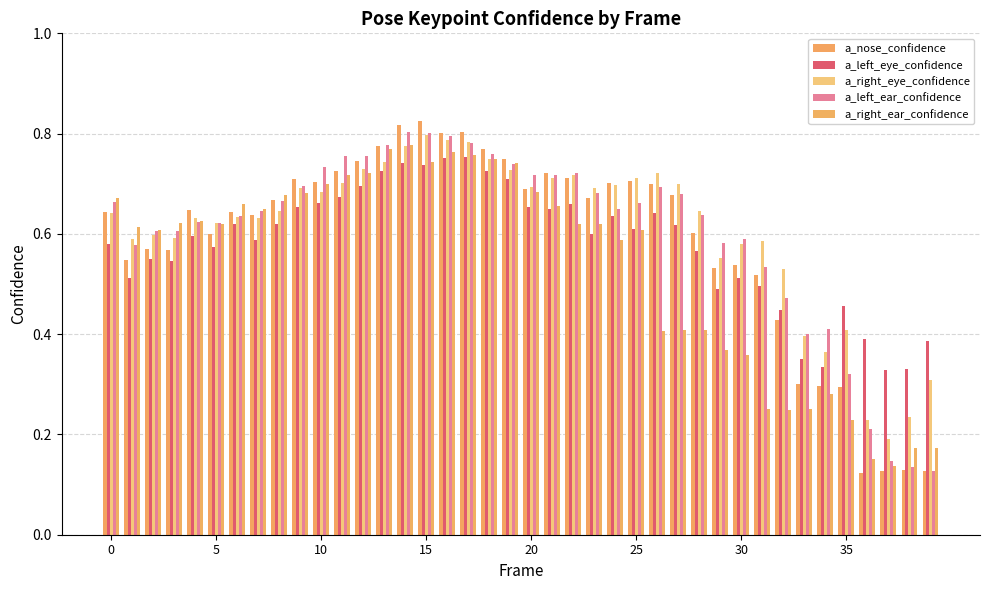

Reading right to left, transcribe all the data shown in this chart.

a_nose_confidence: 0.1	0.1	0.1	0.1	0.3	0.3	0.3	0.4	0.5	0.5	0.5	0.6	0.7	0.7	0.7	0.7	0.7	0.7	0.7	0.7	0.8	0.8	0.8	0.8	0.8	0.8	0.8	0.7	0.7	0.7	0.7	0.7	0.6	0.6	0.6	0.6	0.6	0.6	0.5	0.6
a_left_eye_confidence: 0.4	0.3	0.3	0.4	0.5	0.3	0.3	0.4	0.5	0.5	0.5	0.6	0.6	0.6	0.6	0.6	0.6	0.7	0.6	0.7	0.7	0.7	0.8	0.8	0.7	0.7	0.7	0.7	0.7	0.7	0.7	0.6	0.6	0.6	0.6	0.6	0.5	0.6	0.5	0.6
a_right_eye_confidence: 0.3	0.2	0.2	0.2	0.4	0.4	0.4	0.5	0.6	0.6	0.6	0.6	0.7	0.7	0.7	0.7	0.7	0.7	0.7	0.7	0.7	0.7	0.8	0.8	0.8	0.8	0.7	0.7	0.7	0.7	0.7	0.6	0.6	0.6	0.6	0.6	0.6	0.6	0.6	0.6
a_left_ear_confidence: 0.1	0.1	0.1	0.2	0.3	0.4	0.4	0.5	0.5	0.6	0.6	0.6	0.7	0.7	0.7	0.7	0.7	0.7	0.7	0.7	0.7	0.8	0.8	0.8	0.8	0.8	0.8	0.8	0.8	0.7	0.7	0.7	0.6	0.6	0.6	0.6	0.6	0.6	0.6	0.7
a_right_ear_confidence: 0.2	0.2	0.1	0.2	0.2	0.3	0.2	0.2	0.3	0.4	0.4	0.4	0.4	0.4	0.6	0.6	0.6	0.6	0.7	0.7	0.7	0.8	0.8	0.8	0.7	0.8	0.8	0.7	0.7	0.7	0.7	0.7	0.7	0.7	0.6	0.6	0.6	0.6	0.6	0.7